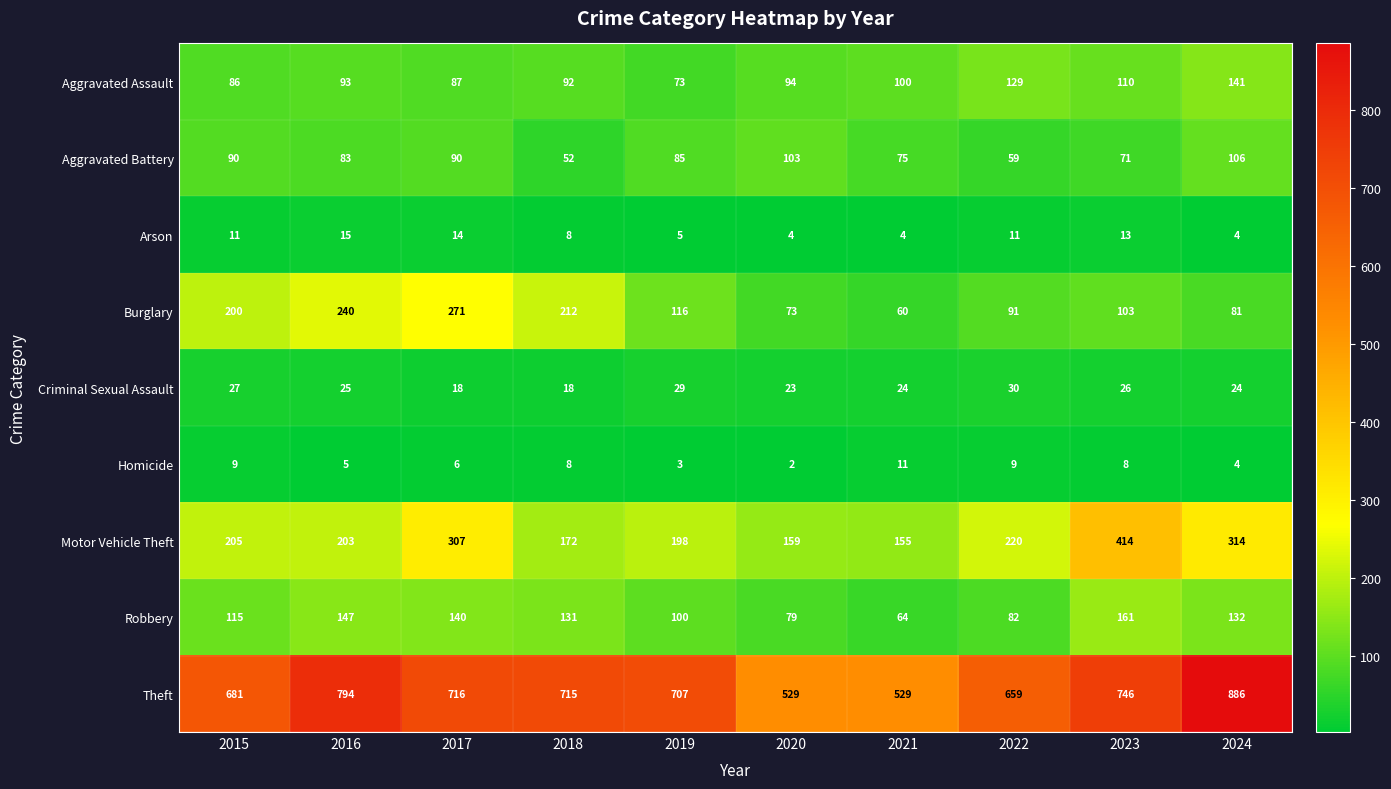

Which series has the widest spread of values?

Theft